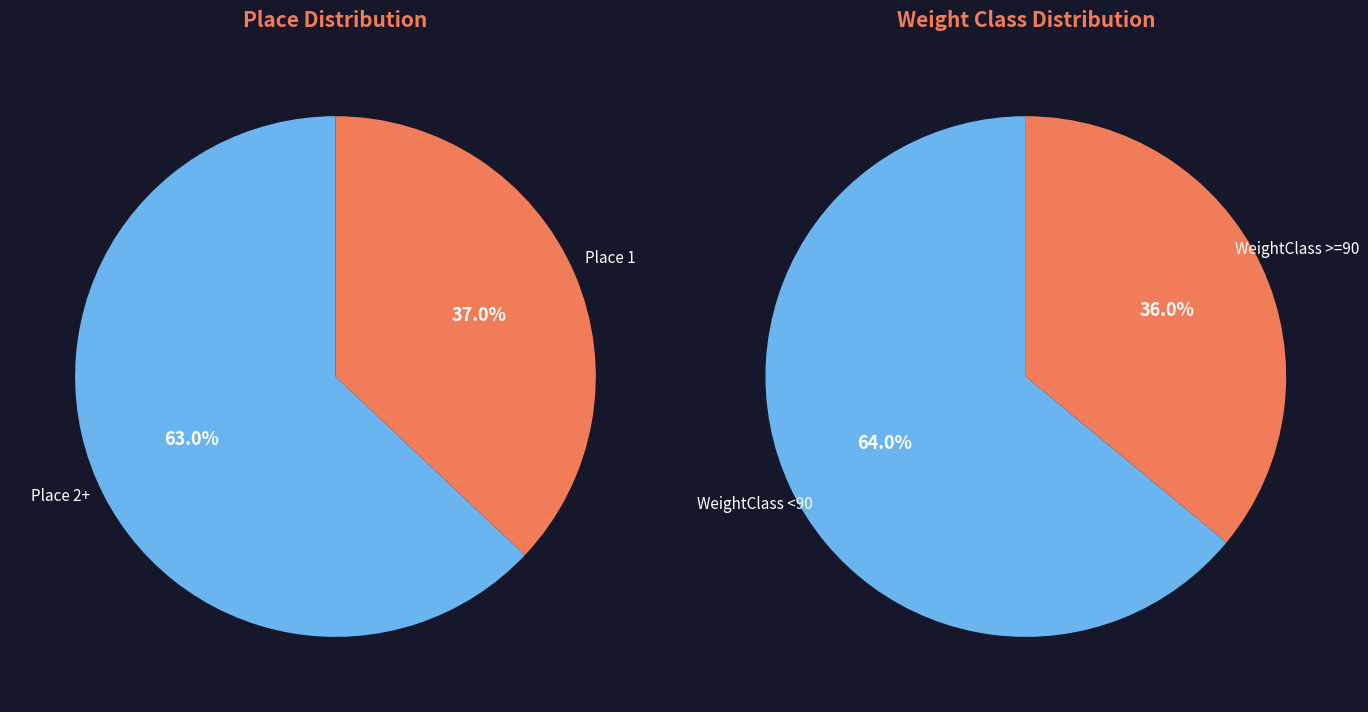

Does 4 represent more than half of the total?

No